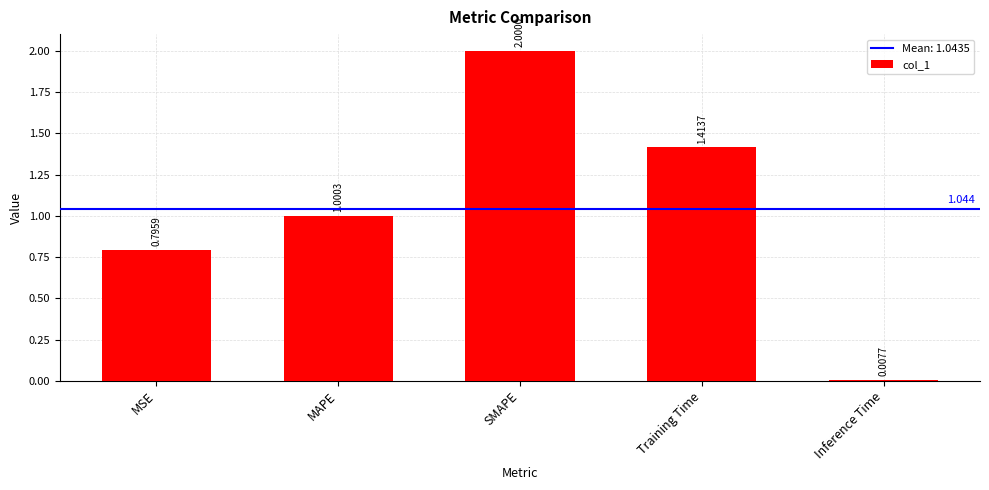

What position from the left is Training Time?

4